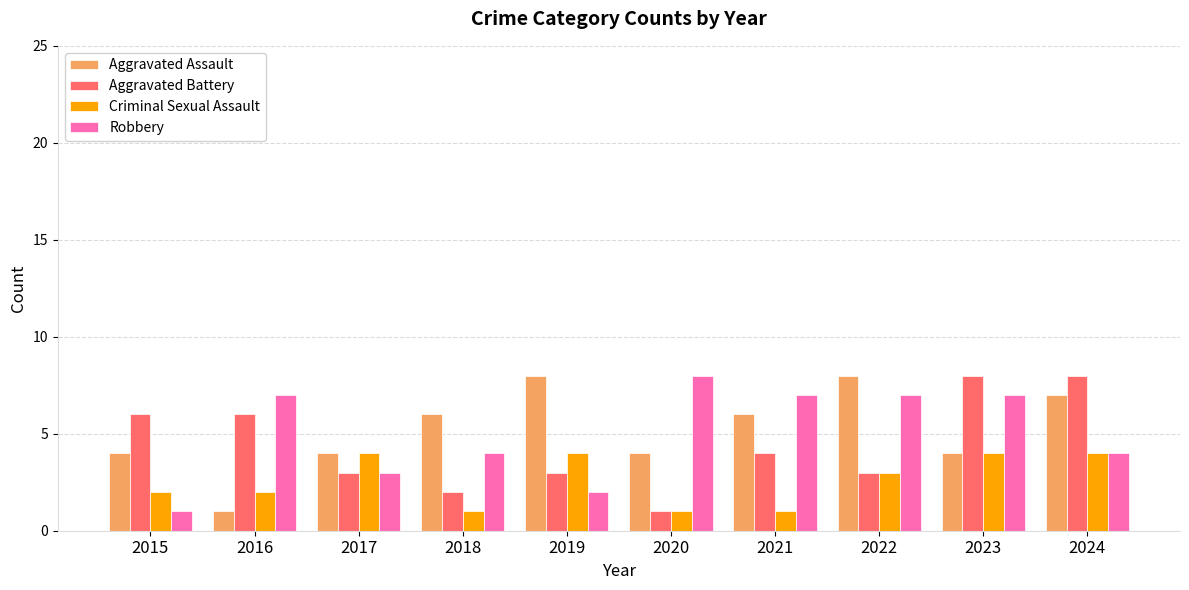

Between 2021 and 2024, which series saw the biggest shift?

Aggravated Battery